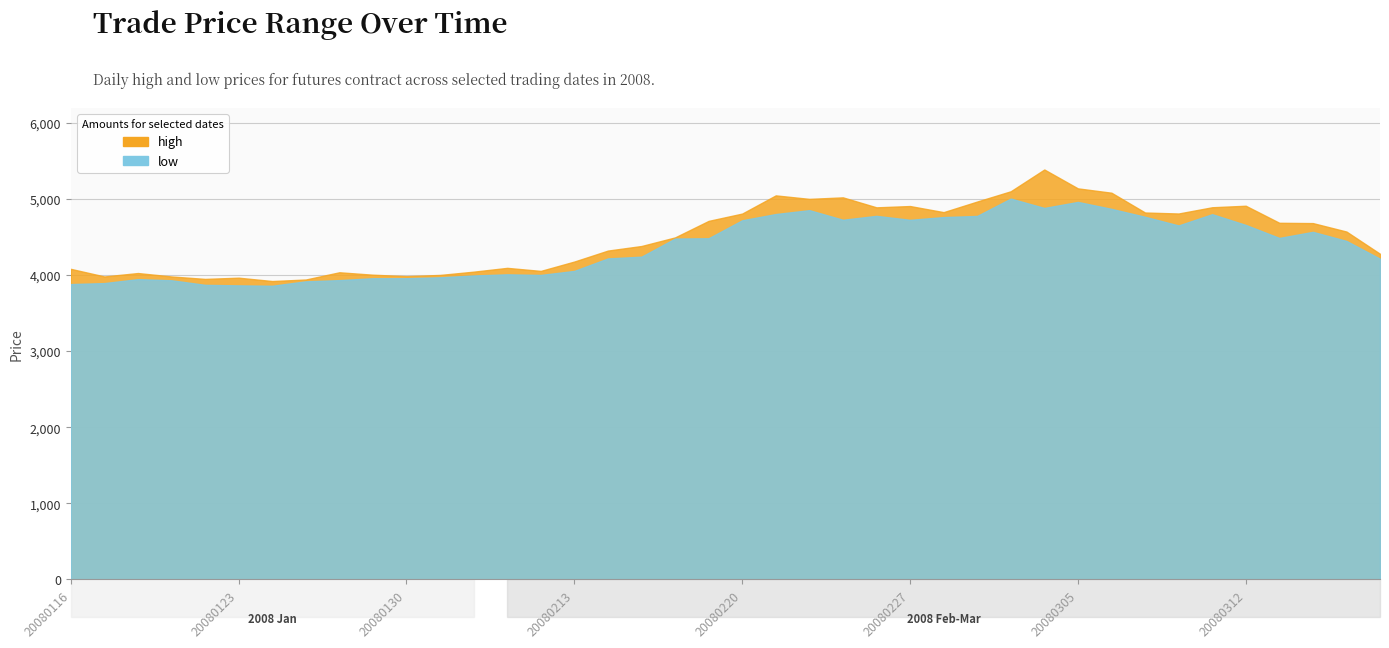

In low, how many points are lower than both neighbors (excluding endpoints)?

7